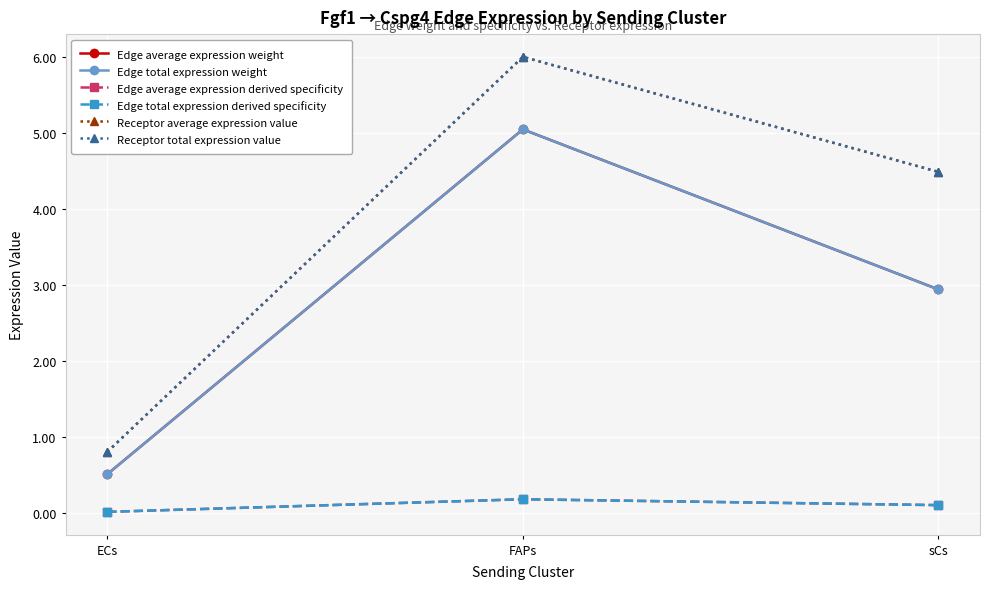

Does the chart have visible grid lines?

Yes